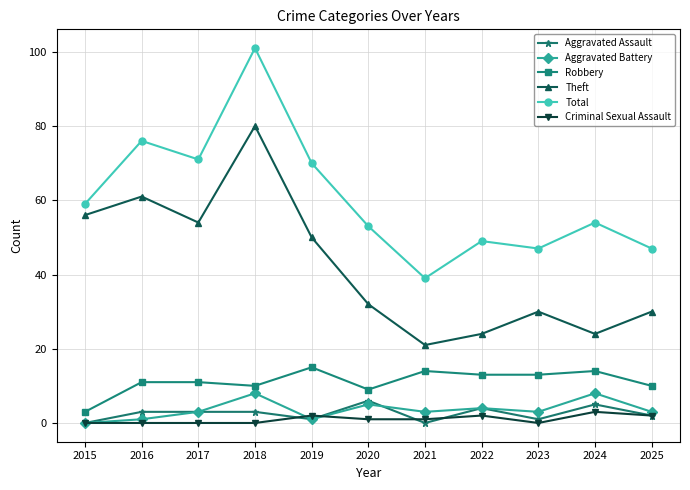

Which series changed the most between 2019 and 2023?

Total